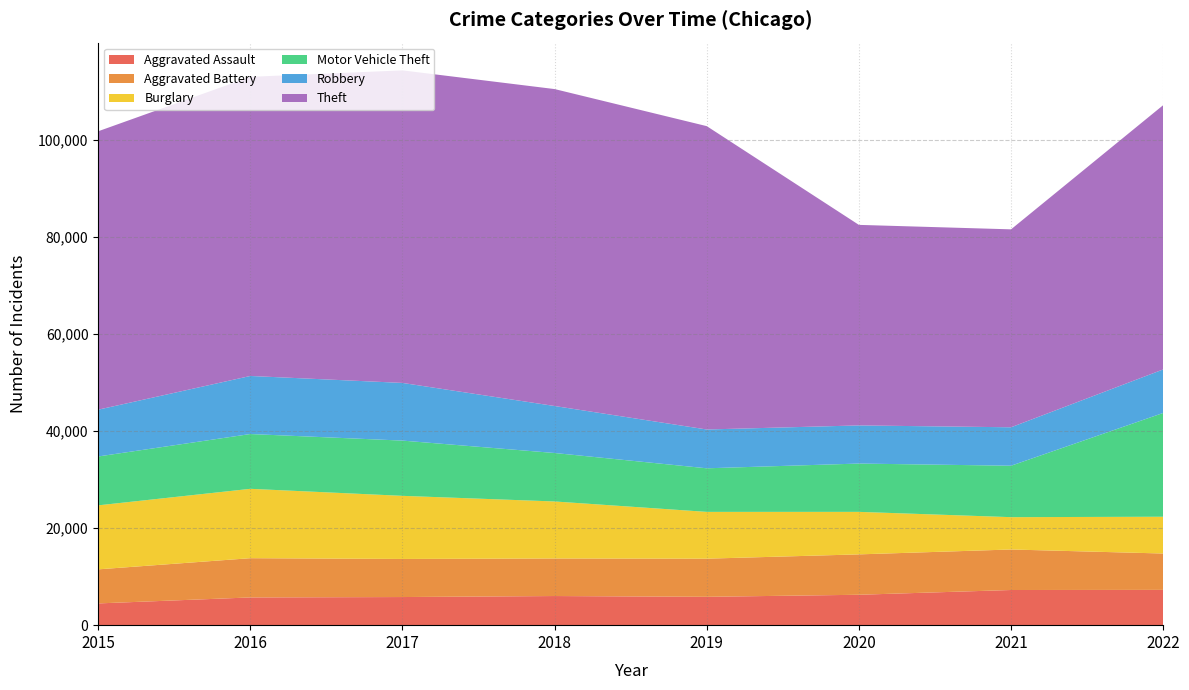

Reading left to right, extract all data points from this chart.

Aggravated Assault: 4480	5712	5793	6001	5840	6263	7243	7269
Aggravated Battery: 7018	8085	7845	7734	7857	8319	8346	7490
Burglary: 13184	14289	13001	11746	9639	8756	6659	7577
Motor Vehicle Theft: 10068	11286	11380	9983	8977	9952	10596	21377
Robbery: 9638	11960	11880	9679	7994	7856	7919	8966
Theft: 57350	61618	64381	65285	62485	41308	40771	54435